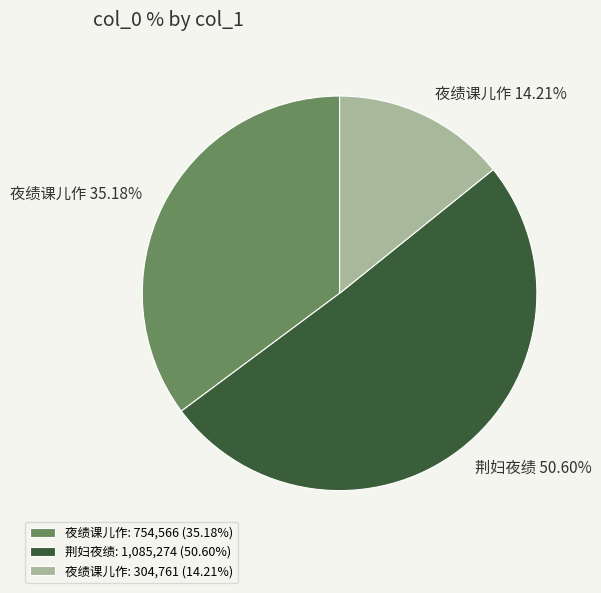

Which category accounts for the majority?

荆妇夜绩: 1,085,274 (50.60%)